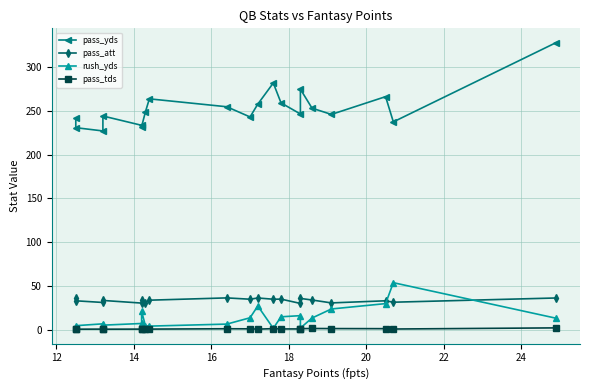

True or false: pass_att and rush_yds intersect in this chart.

True